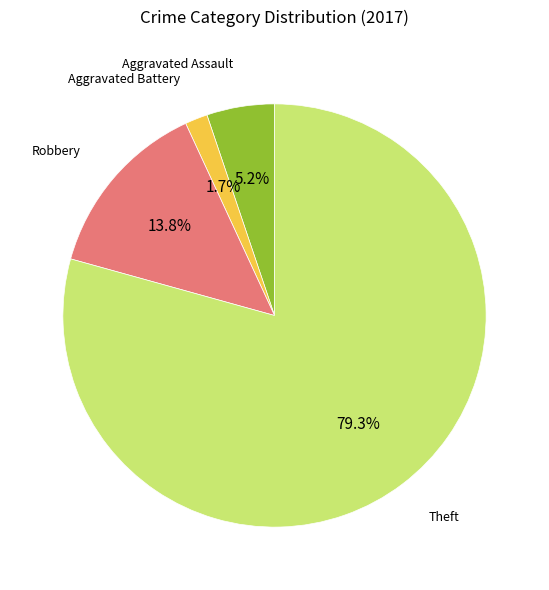

Is there a majority slice in this chart?

Yes